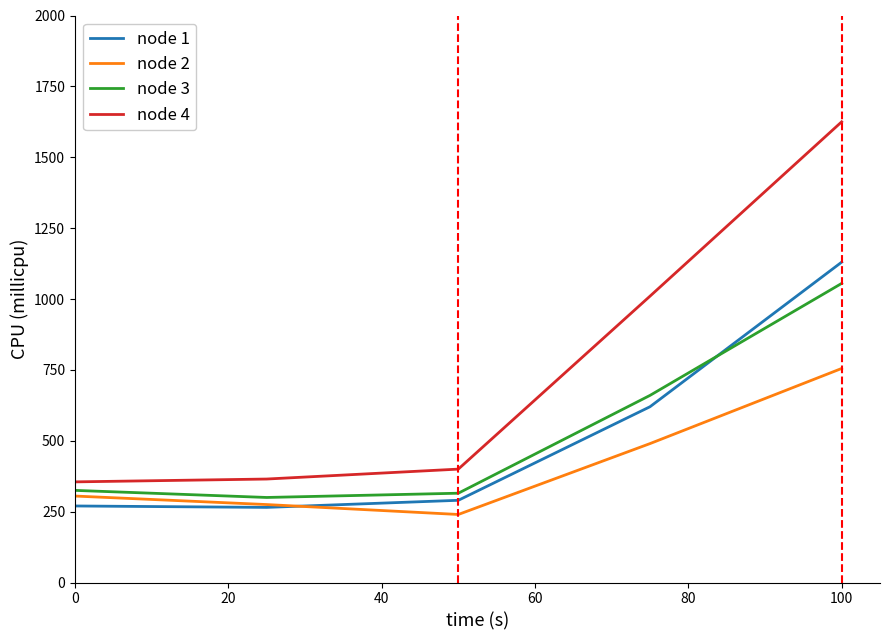

After their last crossing, which series has the higher values: node 3 or node 1?

node 1